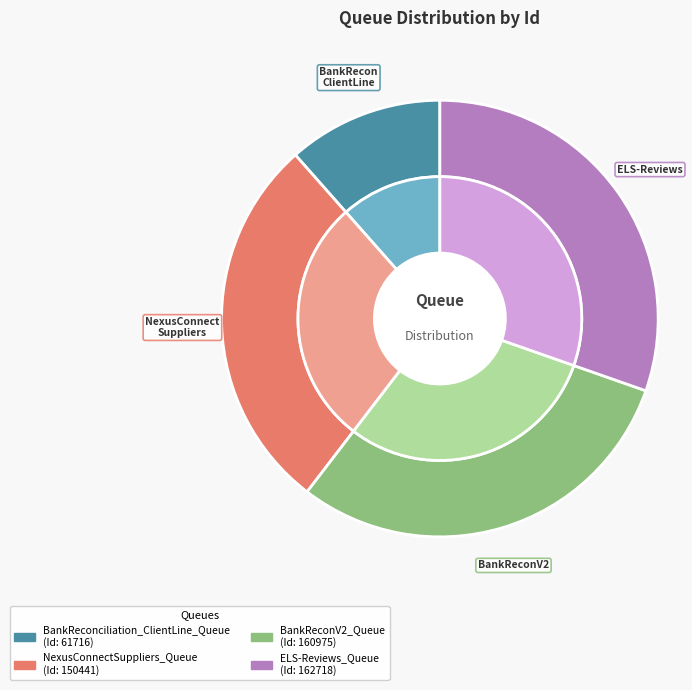

What is the total percentage of NexusConnectSuppliers_Queue and BankReconciliation_ClientLine_Queue?

39.6%